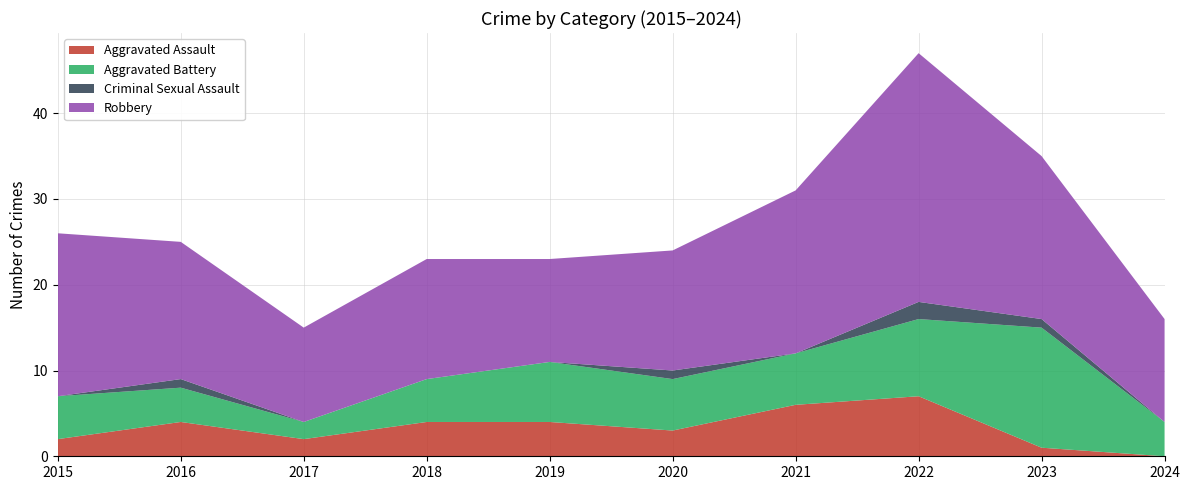

Reading left to right, list all the values displayed in this chart.

Aggravated Assault: 2015=2	2016=4	2017=2	2018=4	2019=4	2020=3	2021=6	2022=7	2023=1	2024=0
Aggravated Battery: 2015=5	2016=4	2017=2	2018=5	2019=7	2020=6	2021=6	2022=9	2023=14	2024=4
Criminal Sexual Assault: 2015=0	2016=1	2017=0	2018=0	2019=0	2020=1	2021=0	2022=2	2023=1	2024=0
Robbery: 2015=19	2016=16	2017=11	2018=14	2019=12	2020=14	2021=19	2022=29	2023=19	2024=12